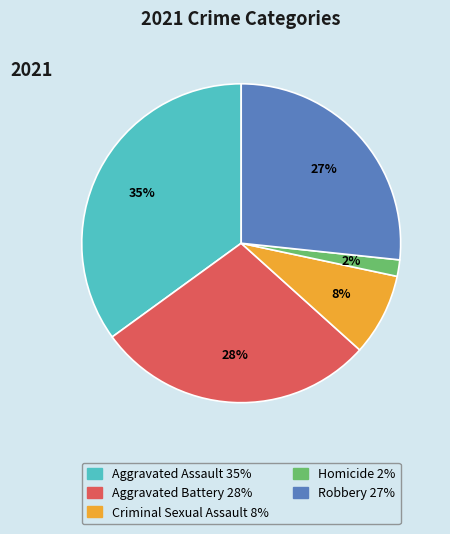

Combined, do Aggravated Battery and Robbery account for over 50%?

Yes